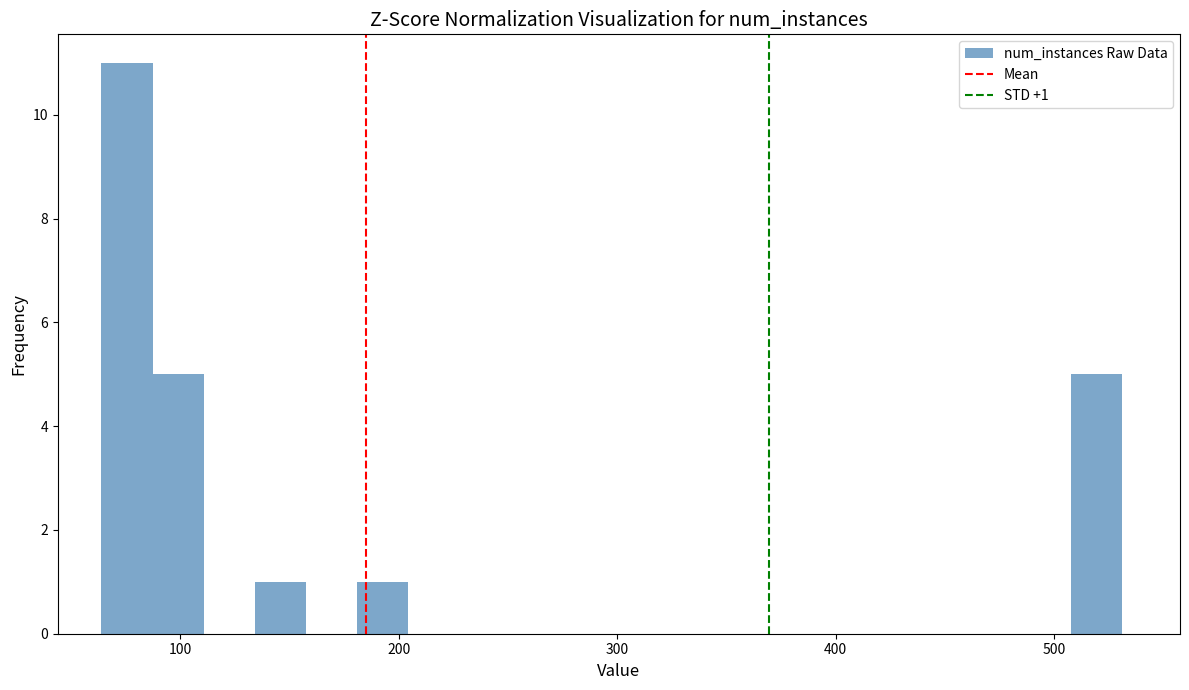

Read against the x-axis, roughly where is the centre of the tallest bar?

80